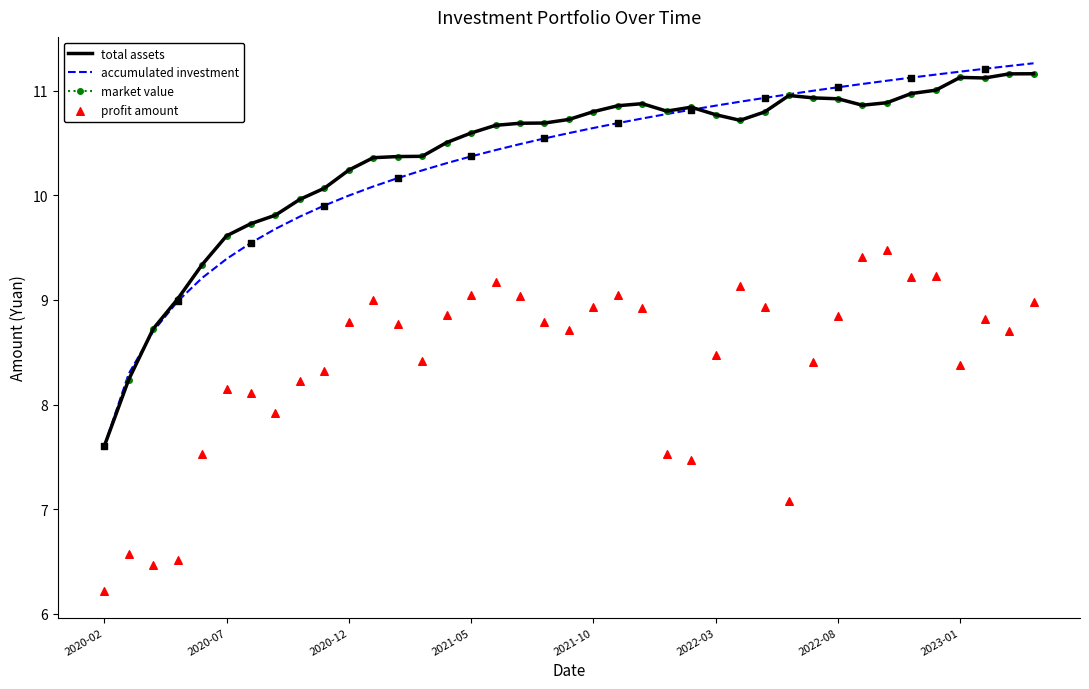

At which category is the sum across all series the highest?

38